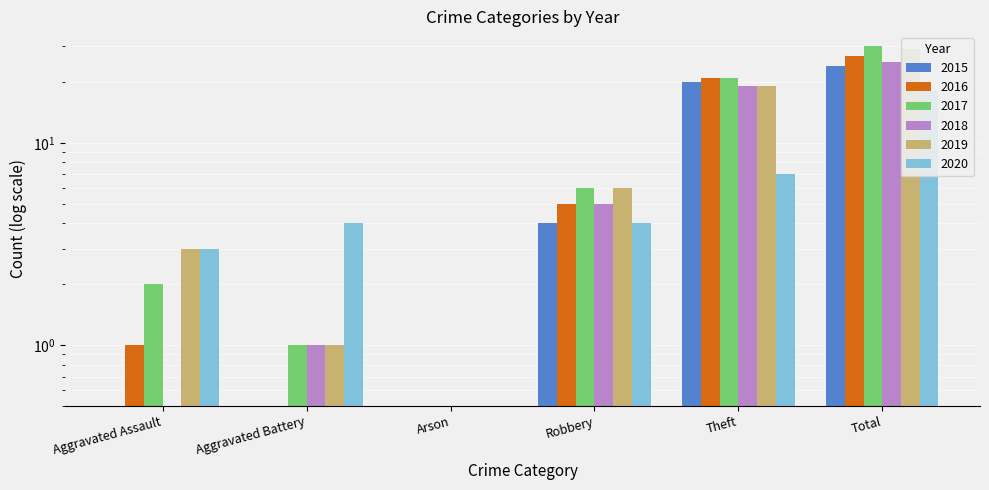

The 2015 series shows 8 at Aggravated Assault. True or false?

False